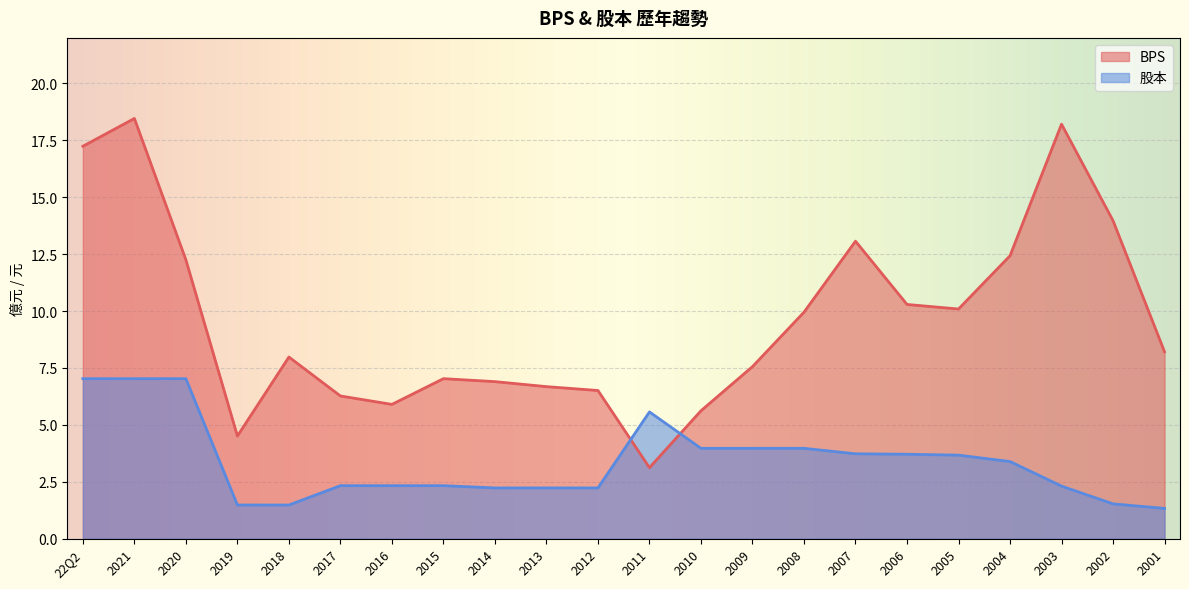

Rank the series by their maximum value, from highest to lowest.

BPS, 股本